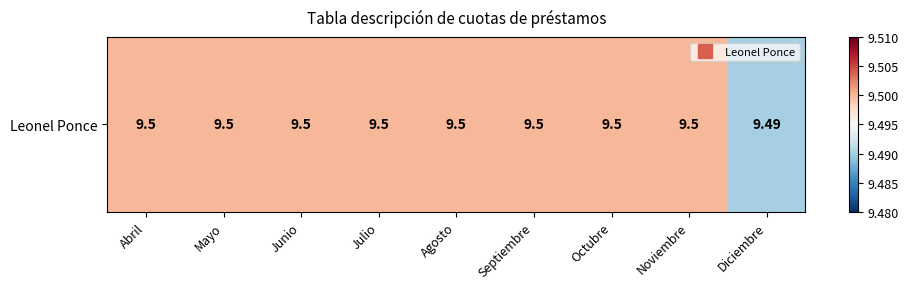

The chart shows a value of 9.5 at Noviembre. True or false?

True